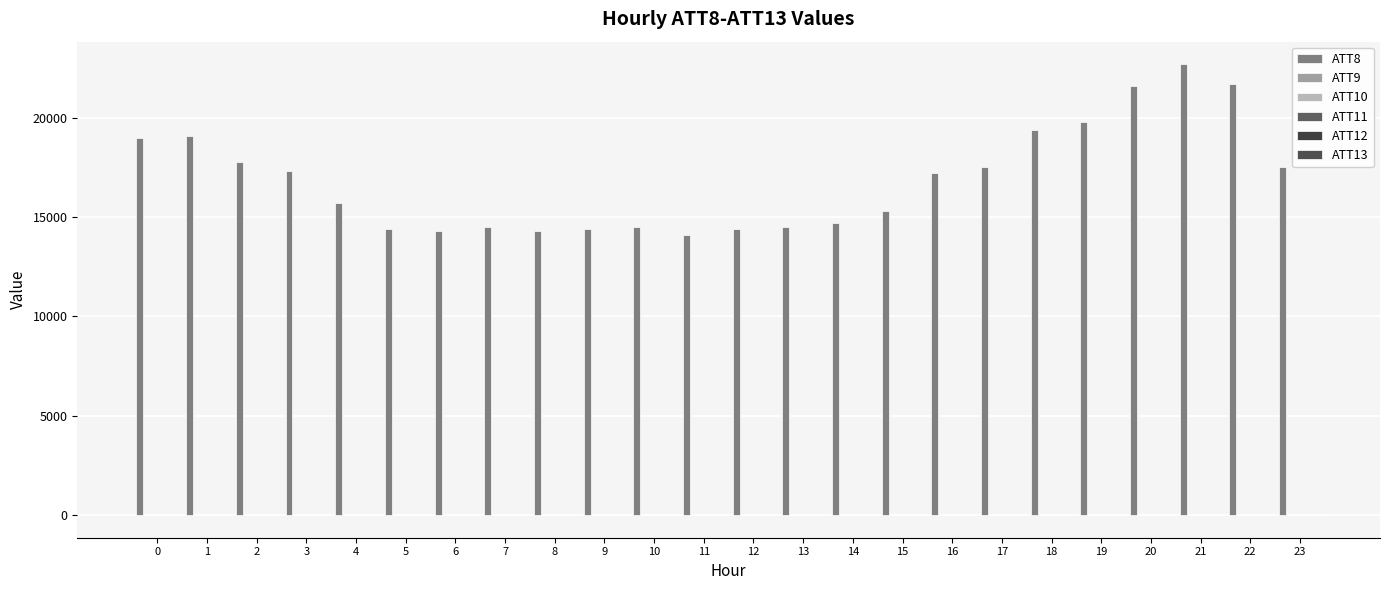

The ATT8 series shows 19100.0 at 1. True or false?

True